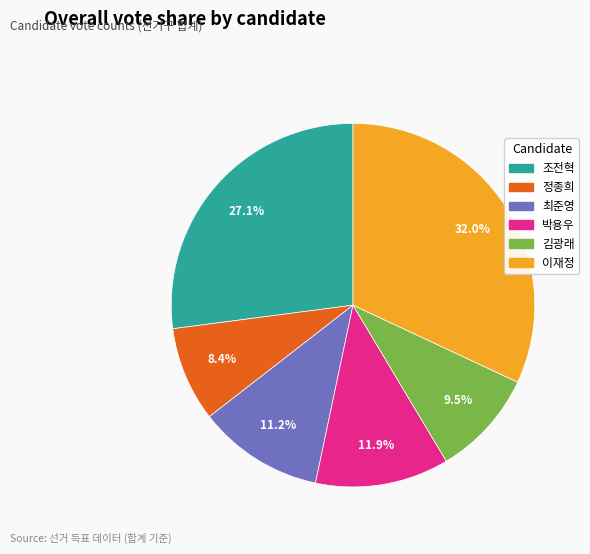

To the nearest percent, what percentage of the pie is 이재정?

32%